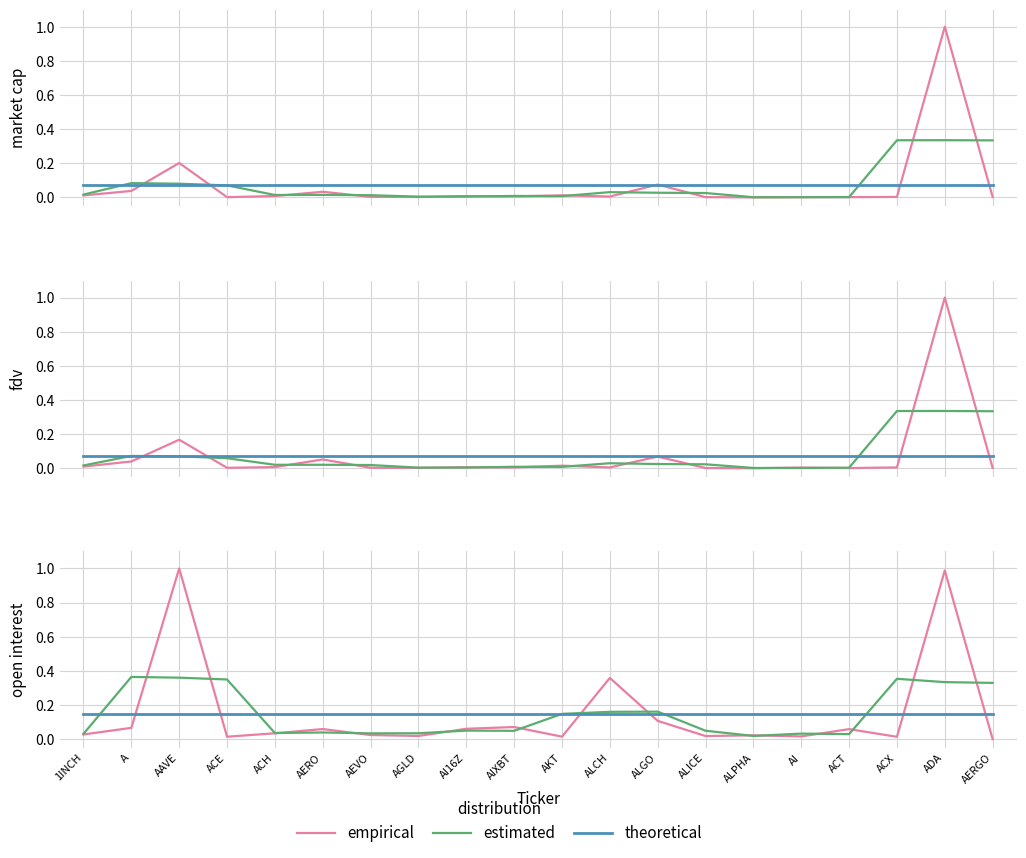

What is the value of the theoretical point at the 18th from the left?

0.1